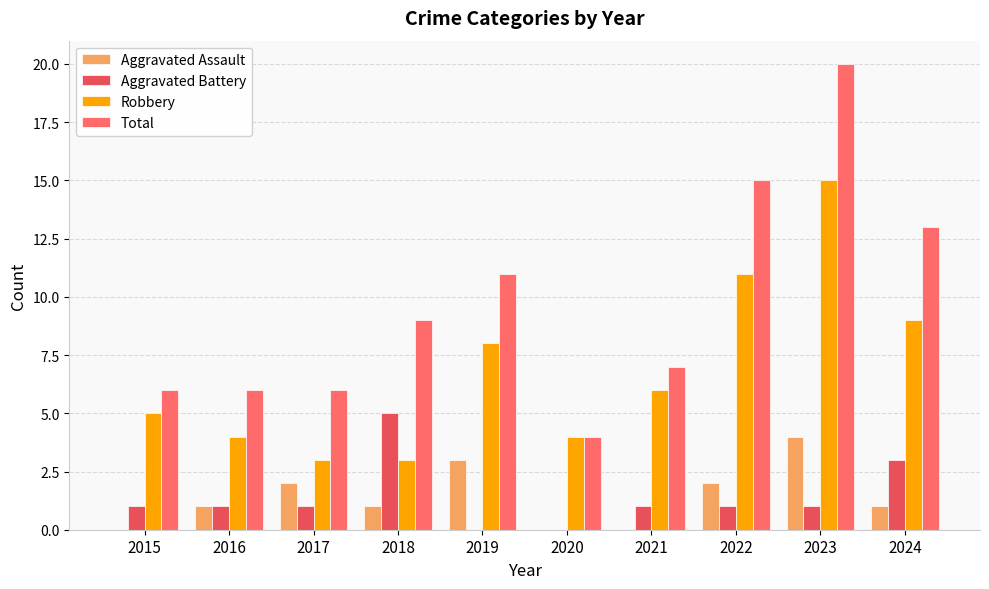

Are the bars horizontal?

No